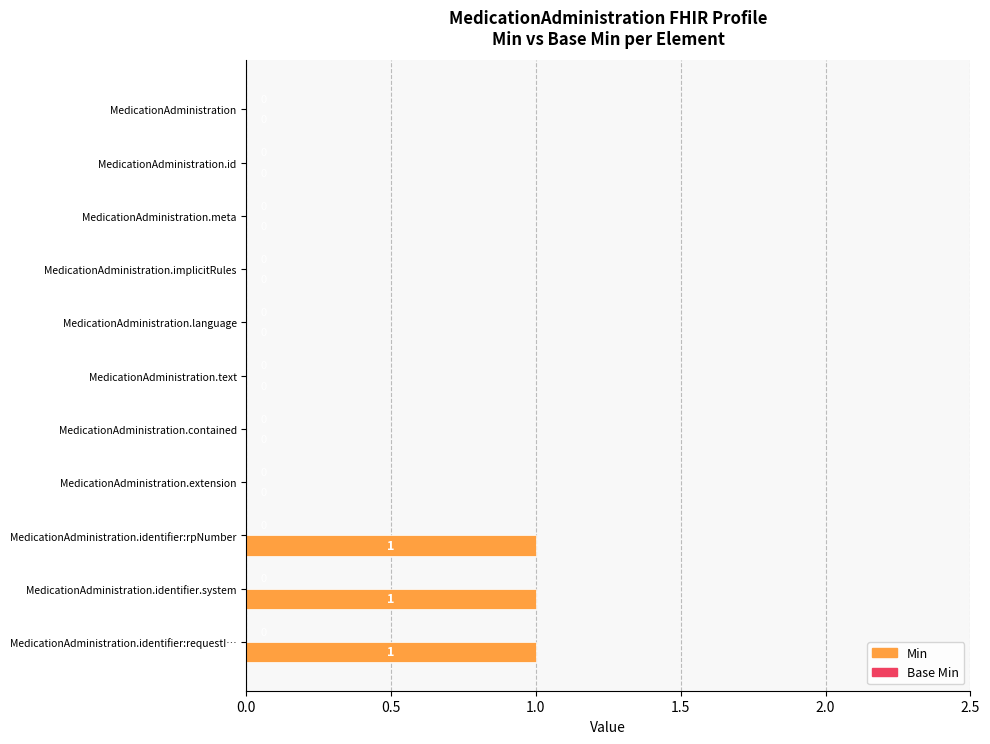

What is the sum of all values?

3